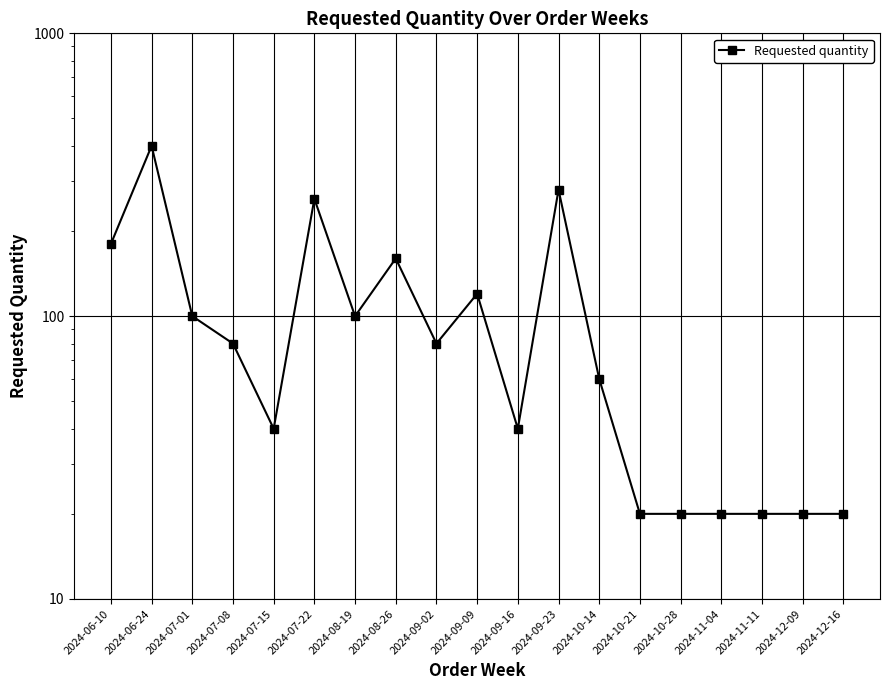

What position from the left is 2024-12-09?

18